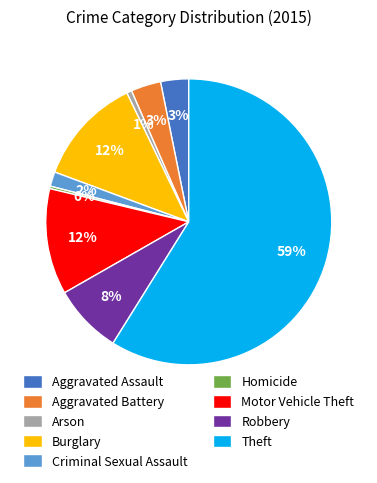

Approximately how many times larger is the value at Robbery compared to Homicide?

27.8